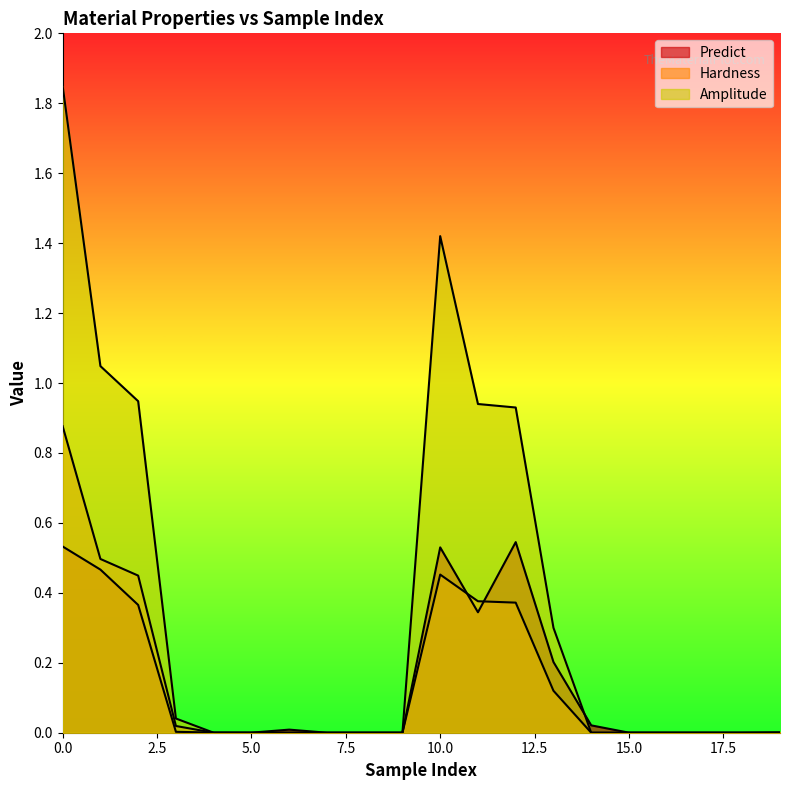

What is the maximum value for Amplitude?

1.8